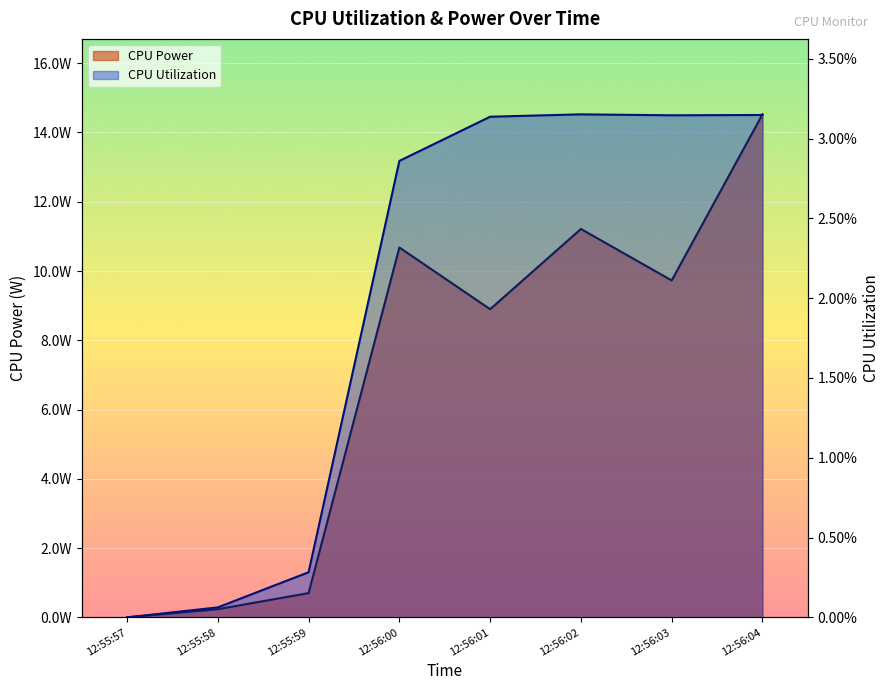

The CPU Utilization series shows 0.1 at 12:56:02. True or false?

False